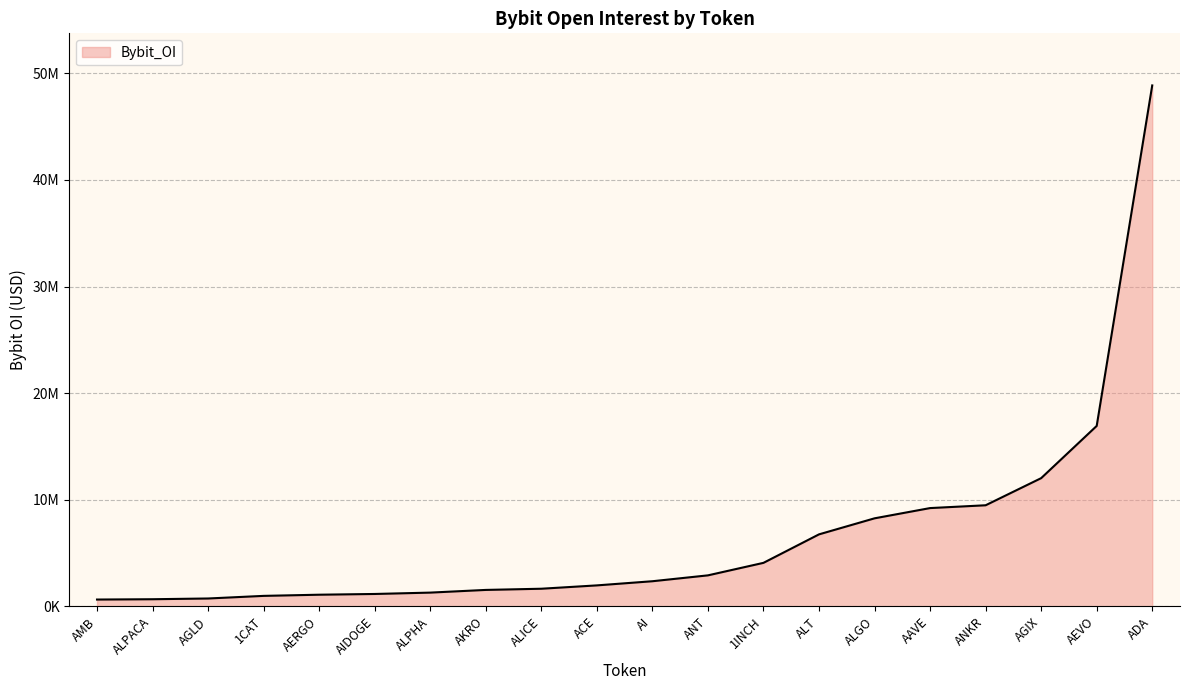

Is this an area chart (filled region under the line)?

Yes